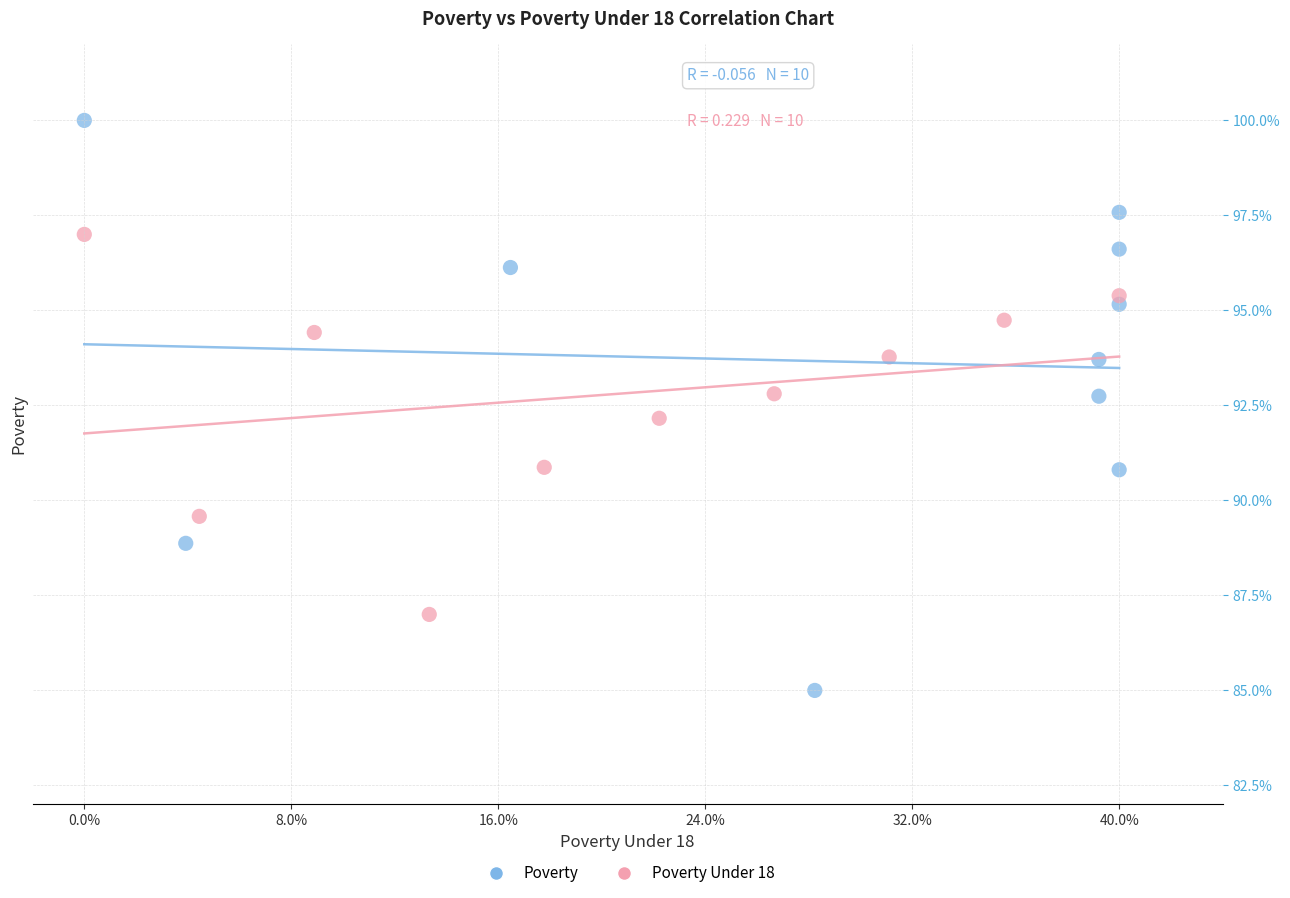

Which series reaches the minimum Y coordinate?

Poverty